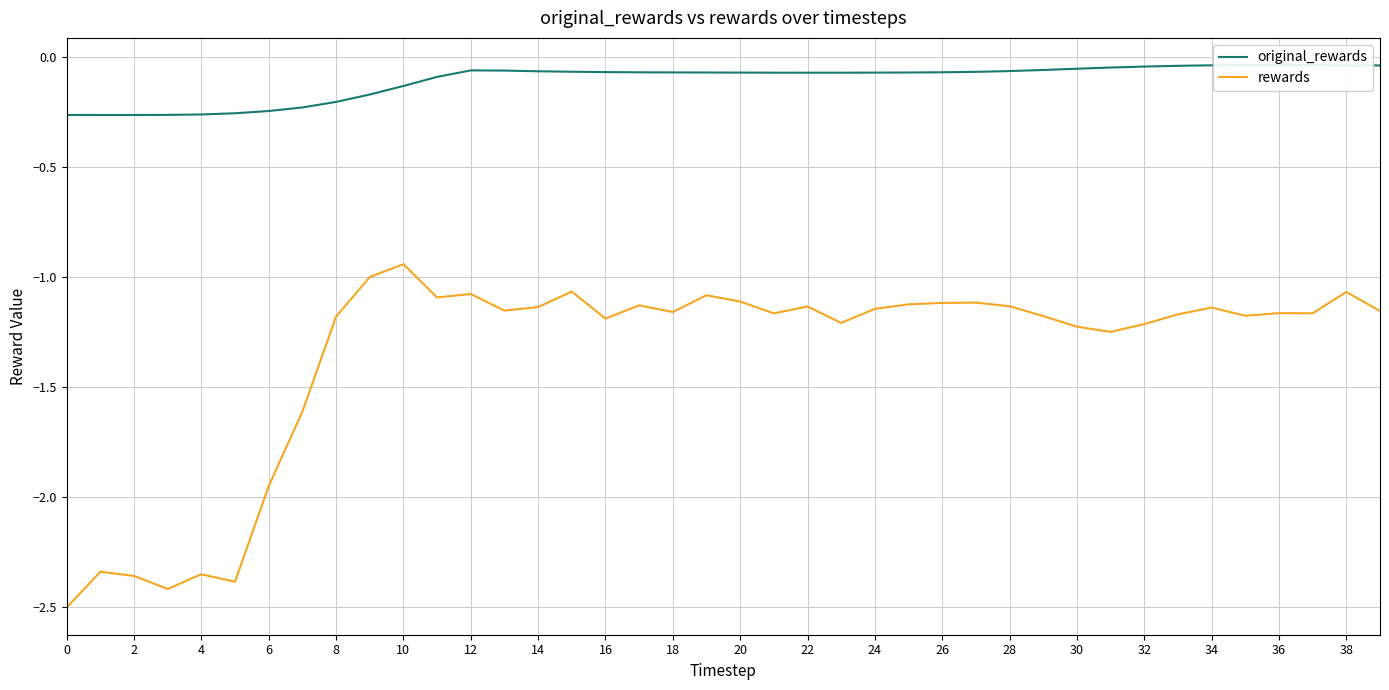

What is the difference between the maximum and second lowest values in the original_rewards series?

0.2